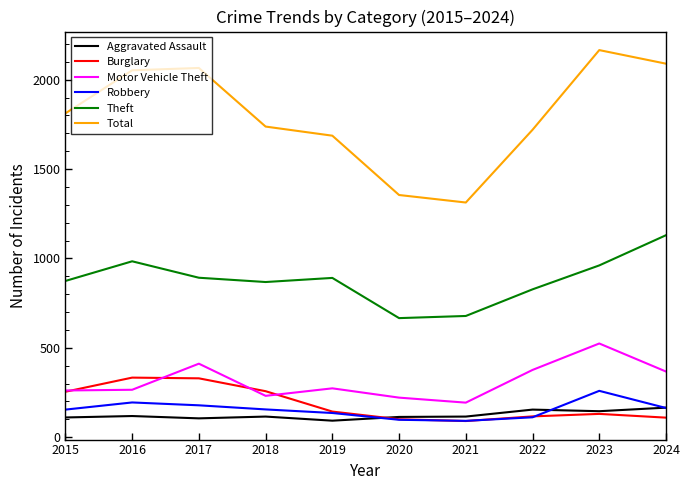

Is the value of Theft at 2016 greater than the value of Burglary at 2022?

Yes